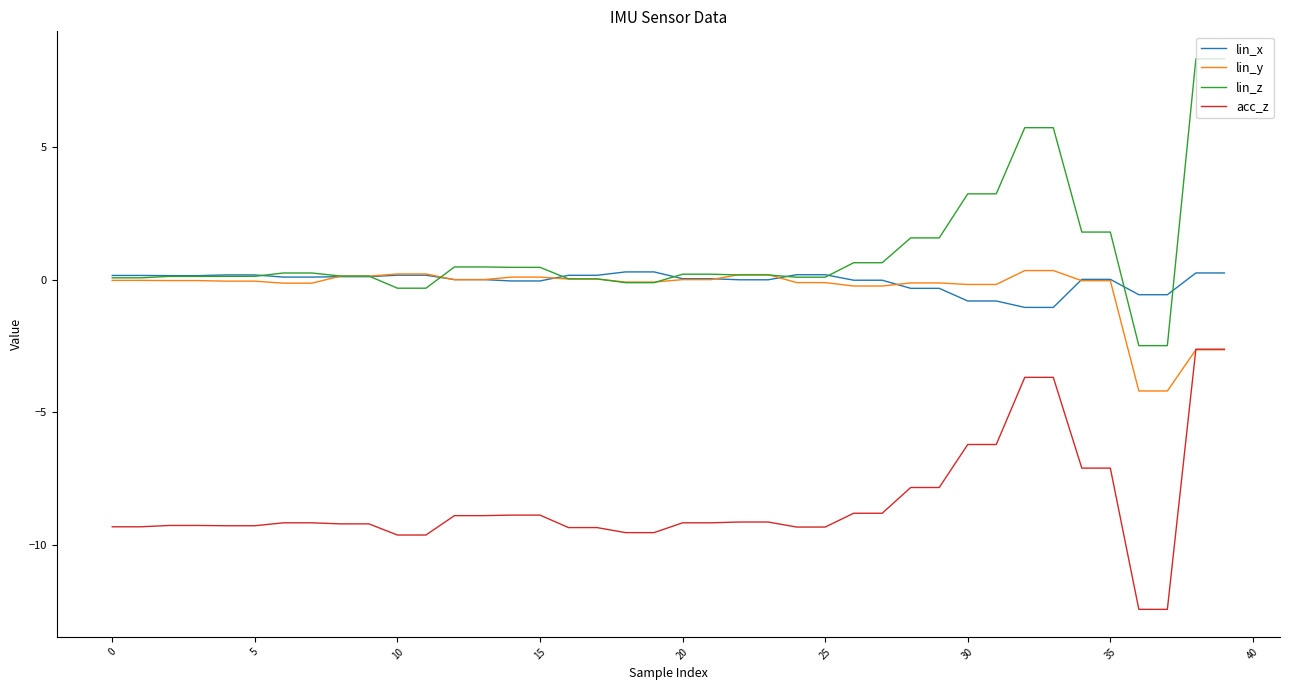

What is the difference between the maximum and second lowest values in the acc_z series?

9.8